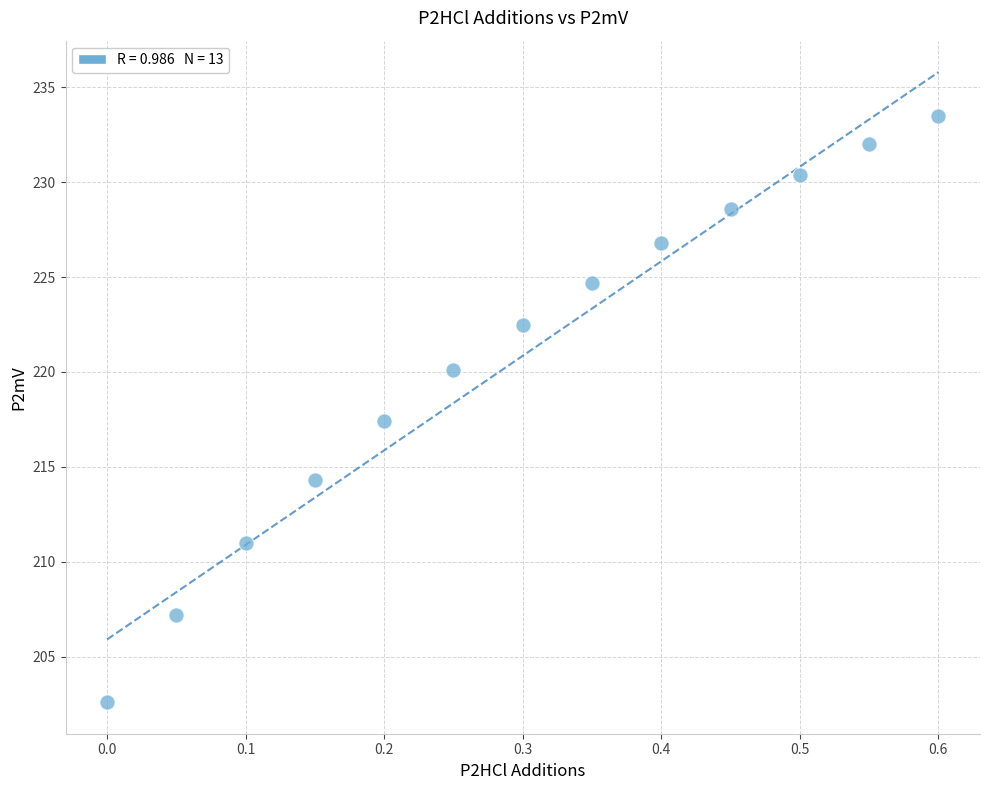

What is the range of X values (max minus min)?

0.6